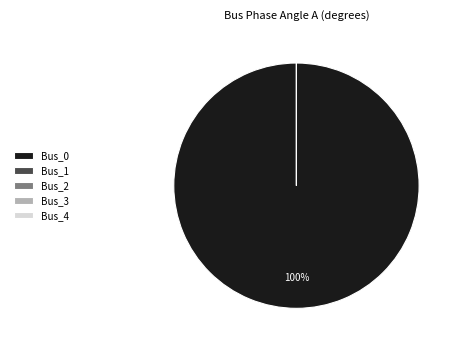

Does any single category account for the majority?

Yes